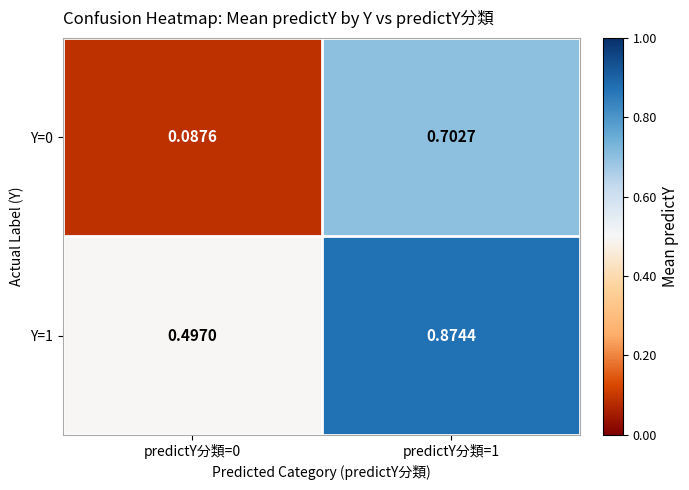

Is the value of Y=1 at predictY分類=0 greater than the value of Y=0 at predictY分類=0?

Yes